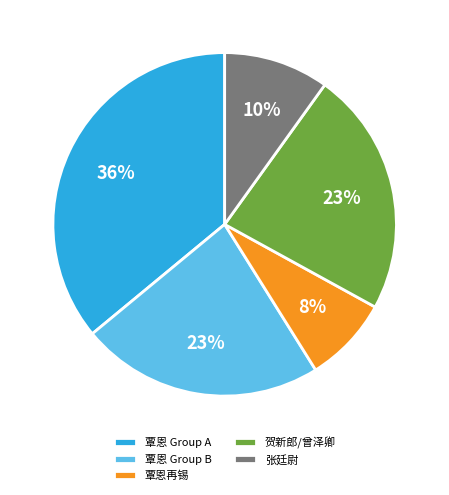

Does 贺新郎/曾泽卿 account for over 50% of the chart?

No